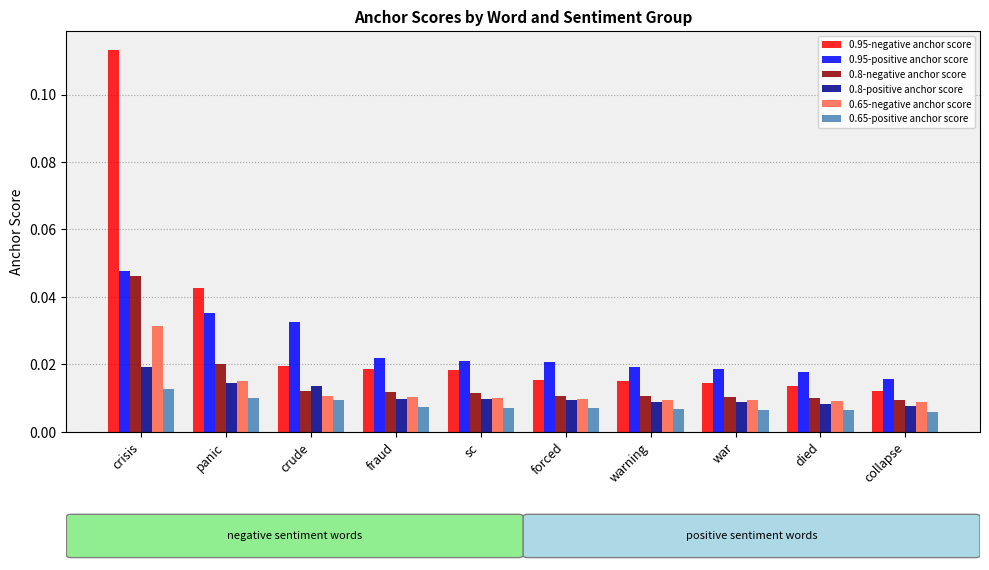

At how many categories does at least one series exceed 0?

10